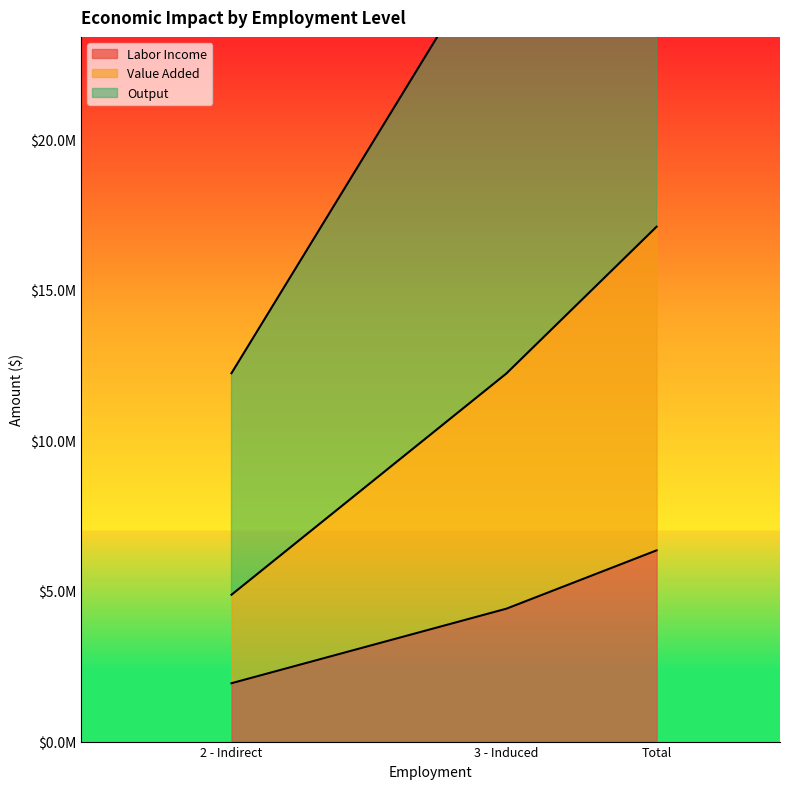

Reading left to right, extract all data points from this chart.

Labor Income: 1937307.8	4411171.5	6348479.4
Value Added: 4874561.3	12219582.4	17094143.7
Output: 12229703.0	27145440.0	39375143.0